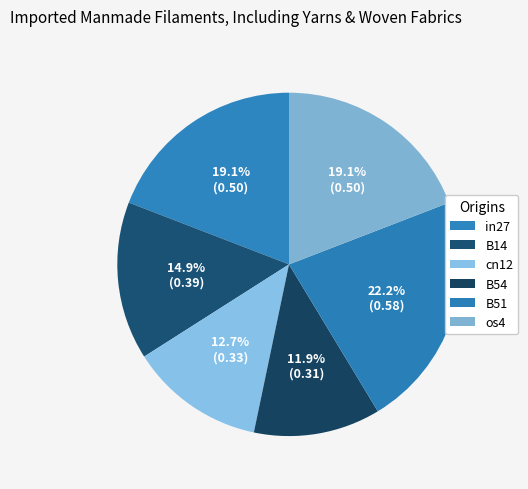

What is the largest slice in the pie chart?

B51